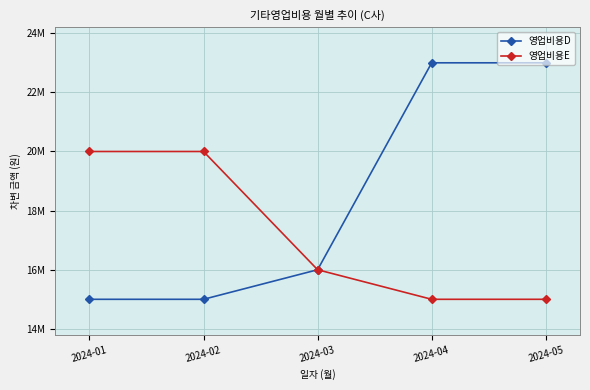

Does the chart have visible grid lines?

Yes